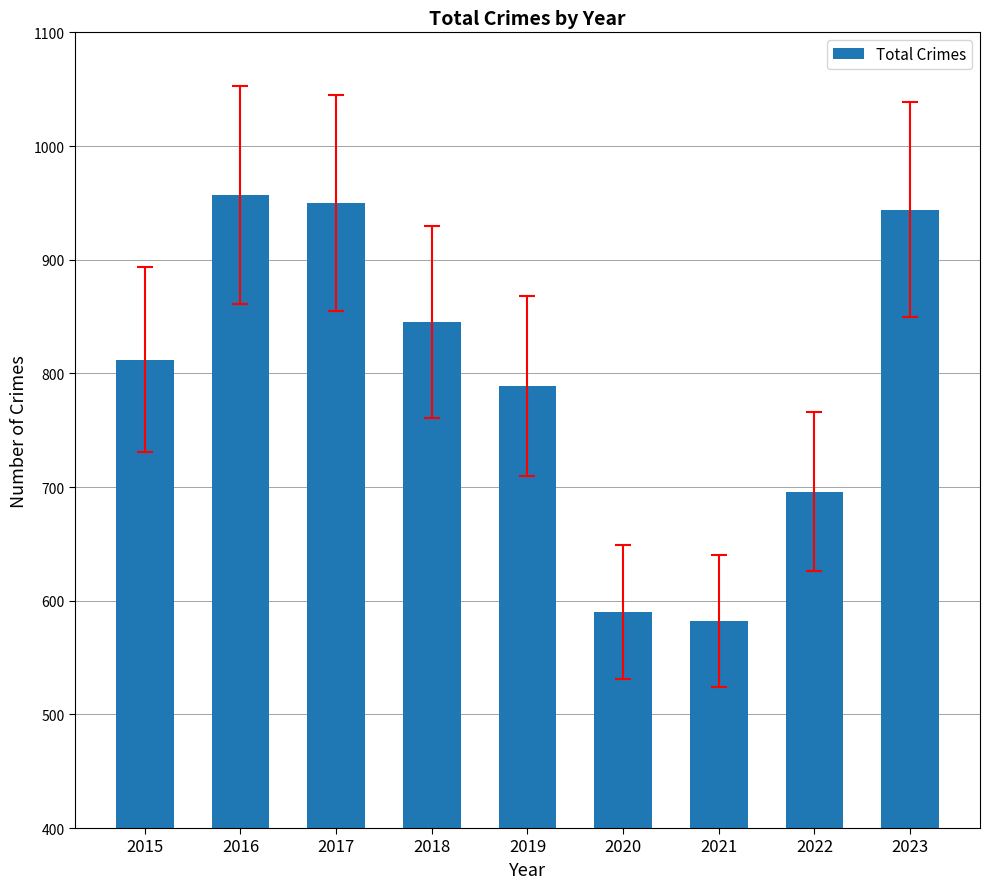

Which has a higher value, 2020 or 2019?

2019